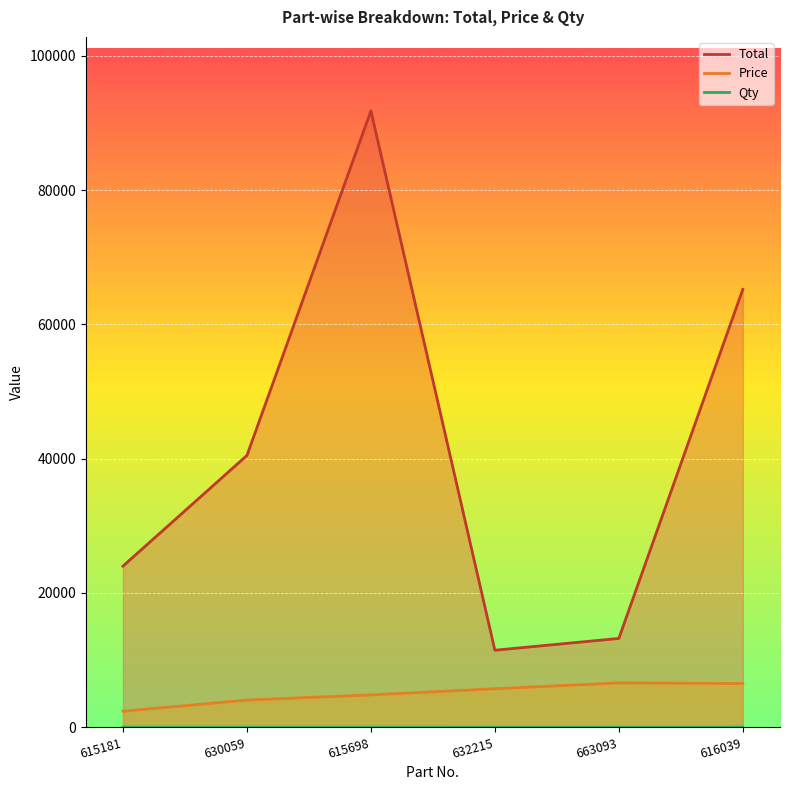

How many values in the Qty series exceed 10?

1